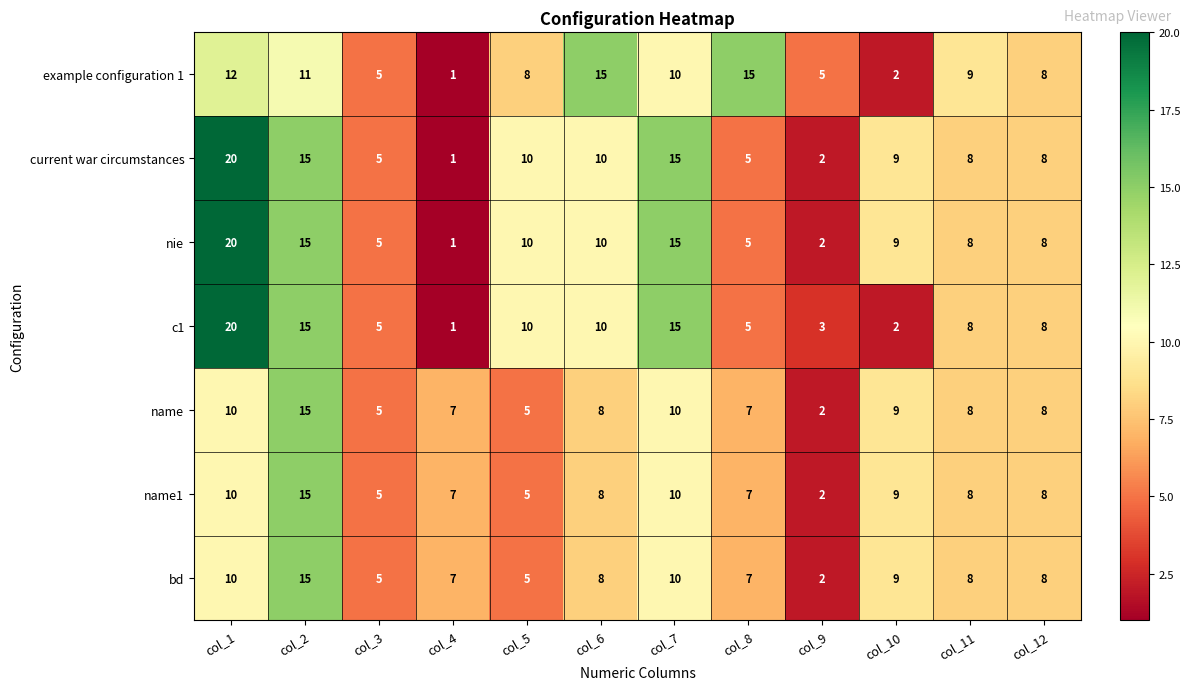

The c1 series shows 15 at col_2. True or false?

True